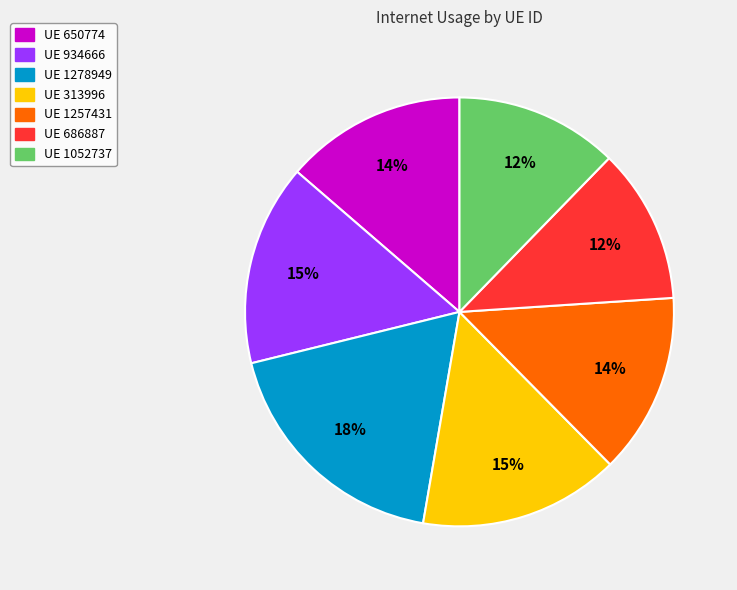

To the nearest percent, what percentage of the pie is UE 1278949?

18%